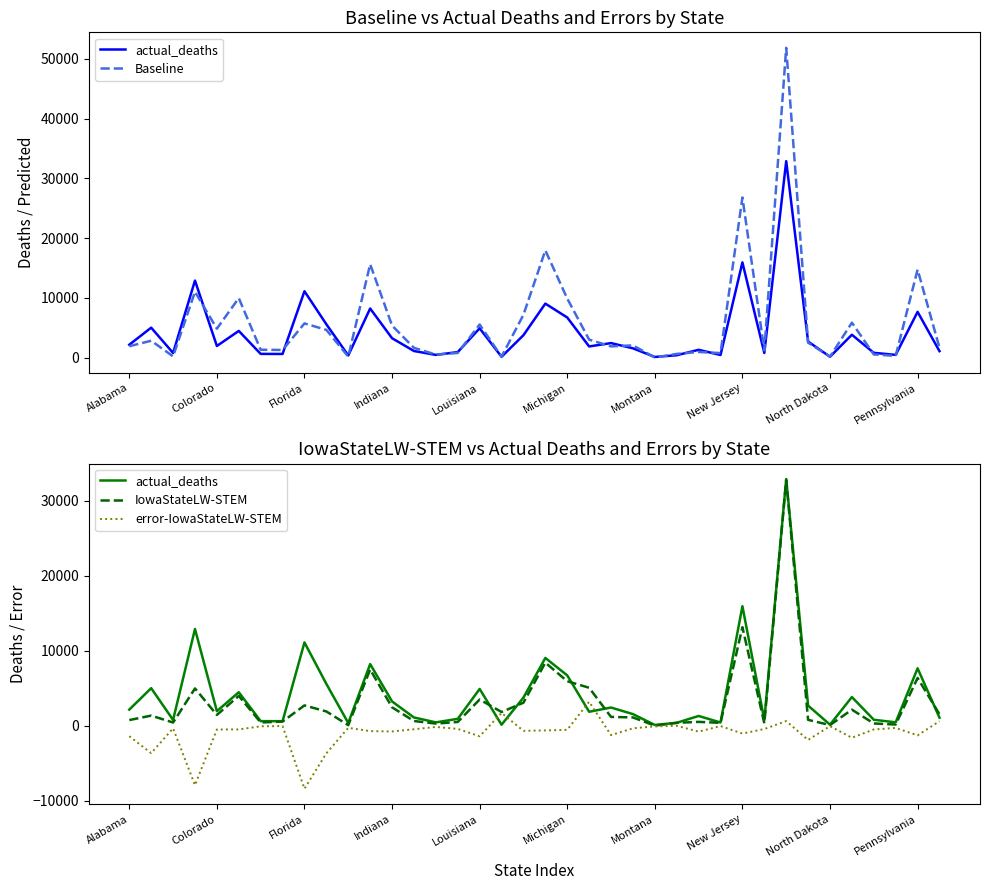

Does the chart have visible grid lines?

No